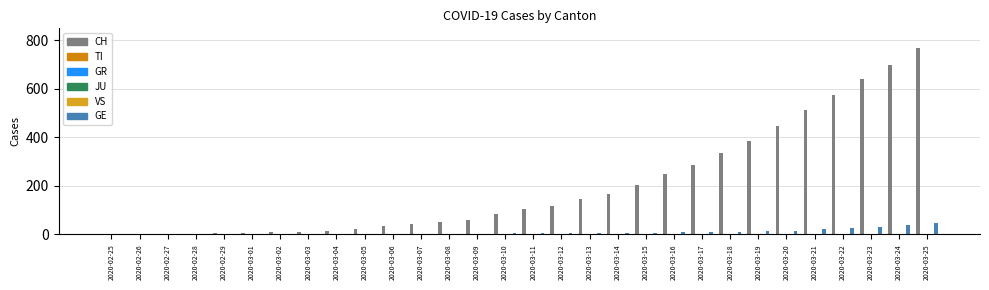

What are all the series names shown in the legend?

CH, TI, GR, JU, VS, GE